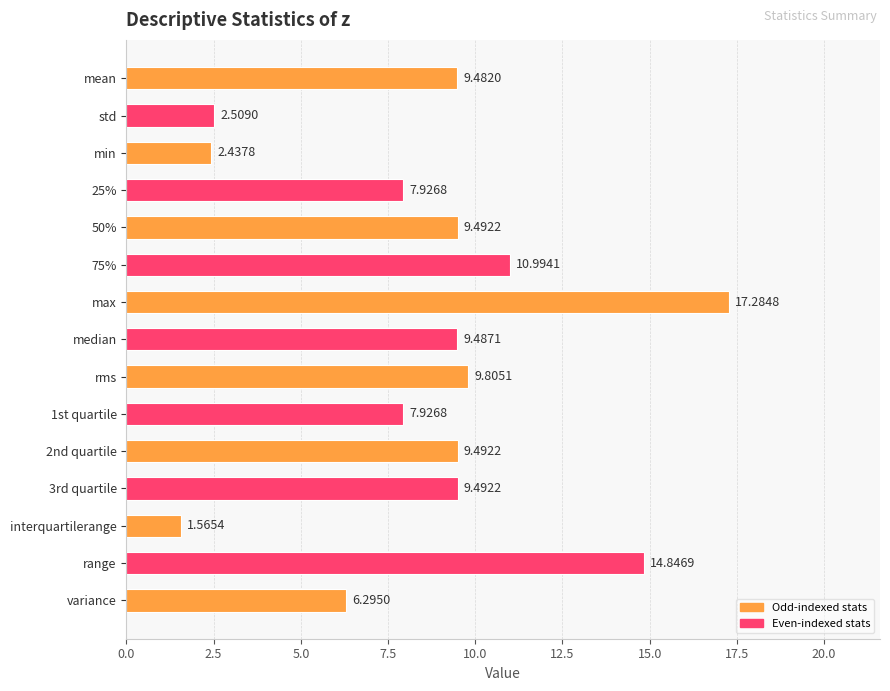

How many series are shown in this chart?

1